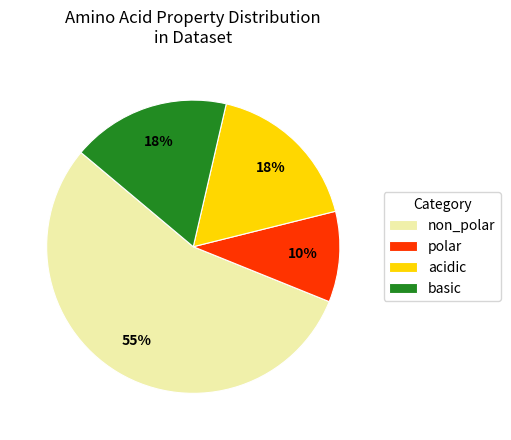

What percentage is the basic slice, to the nearest percent?

17%